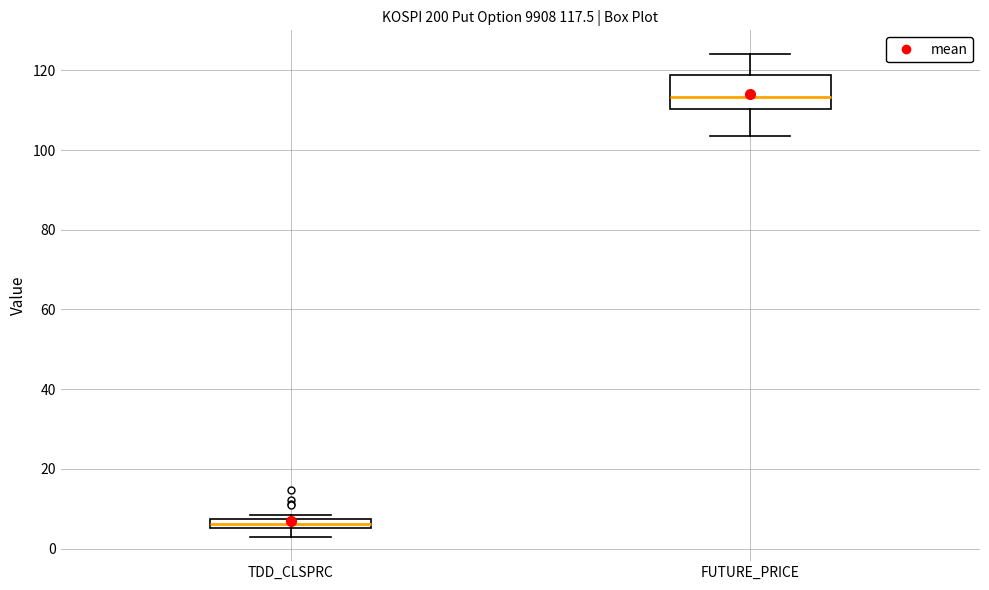

Which box is the tallest, from its lower edge to its upper edge?

FUTURE_PRICE